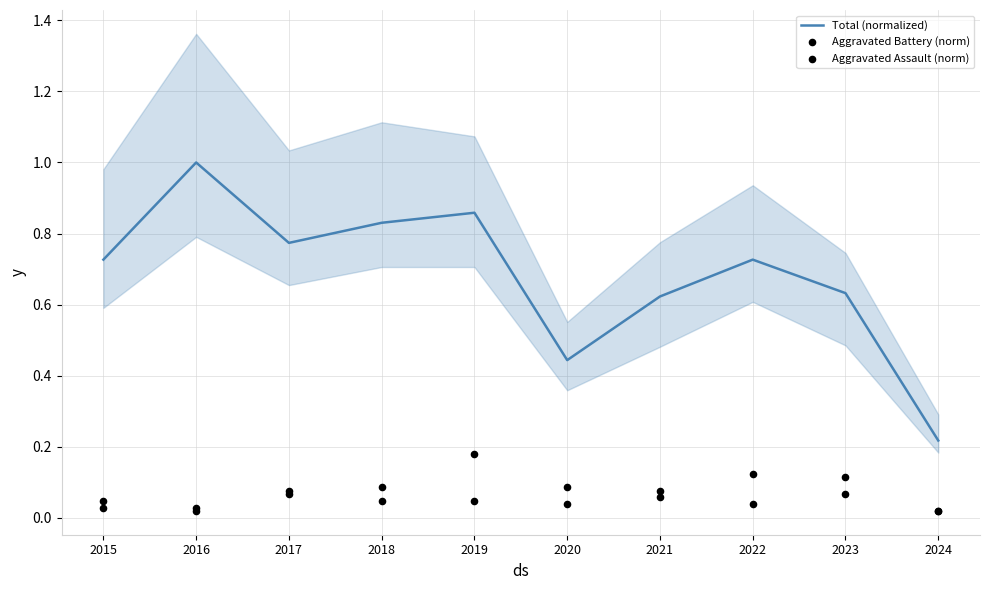

What is the total value across all series at 2017?

0.9